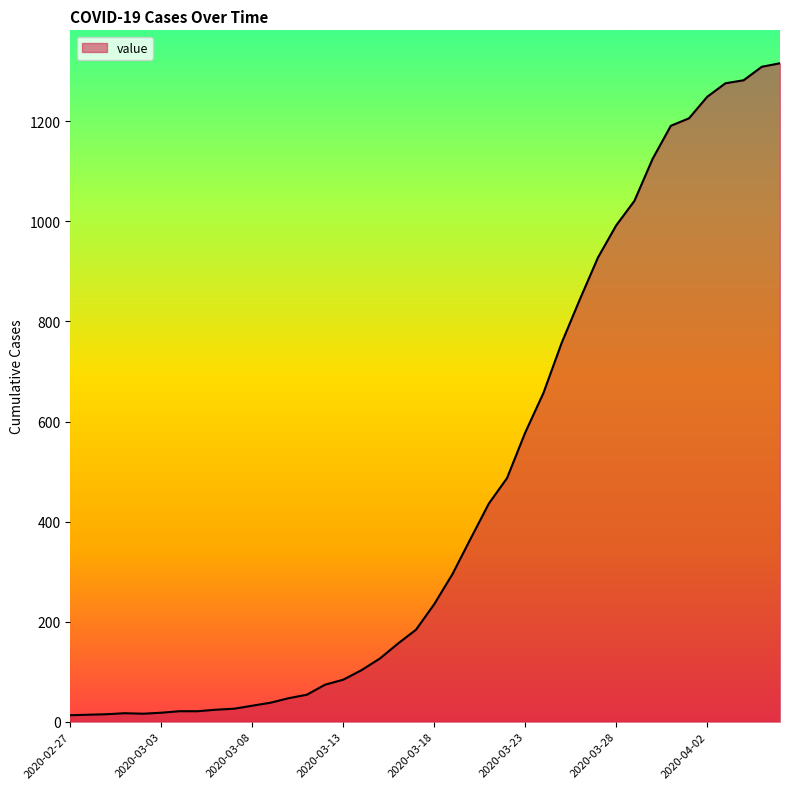

What is the minimum value shown in the chart?

13